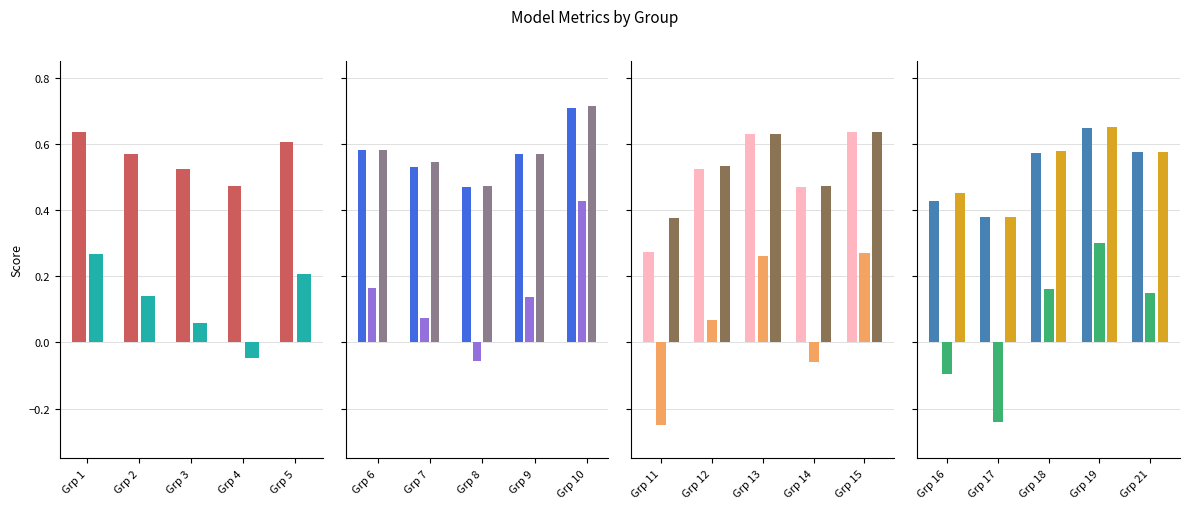

Between 1 and 16, which is larger?

1